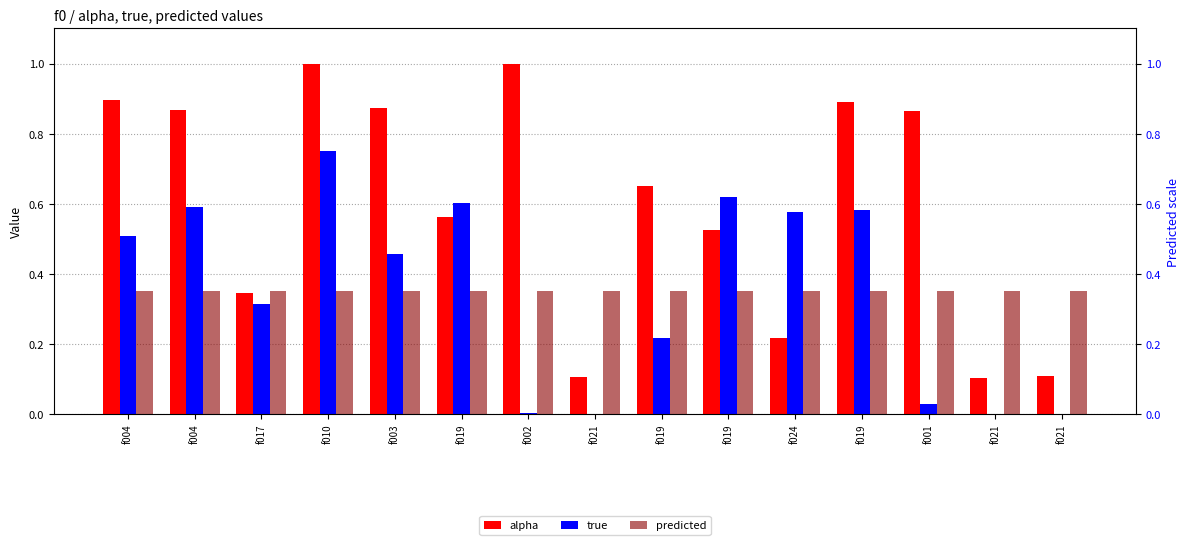

How many categories are shown in the chart?

15